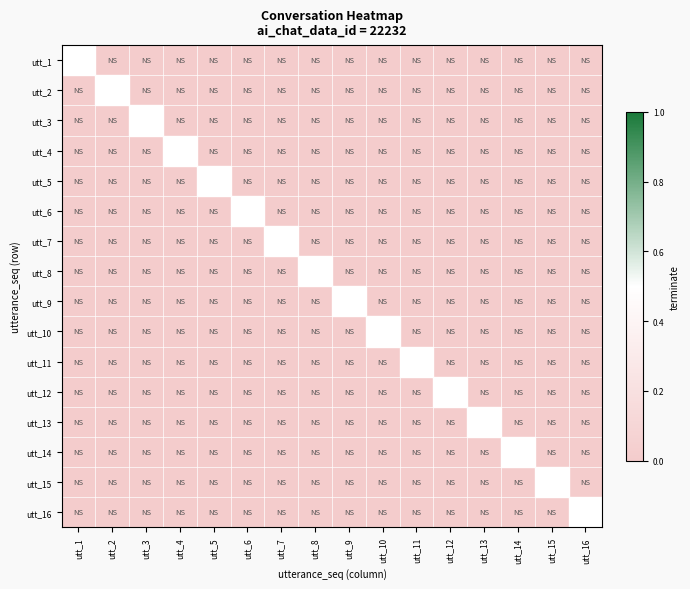

What is the greatest value displayed?

1